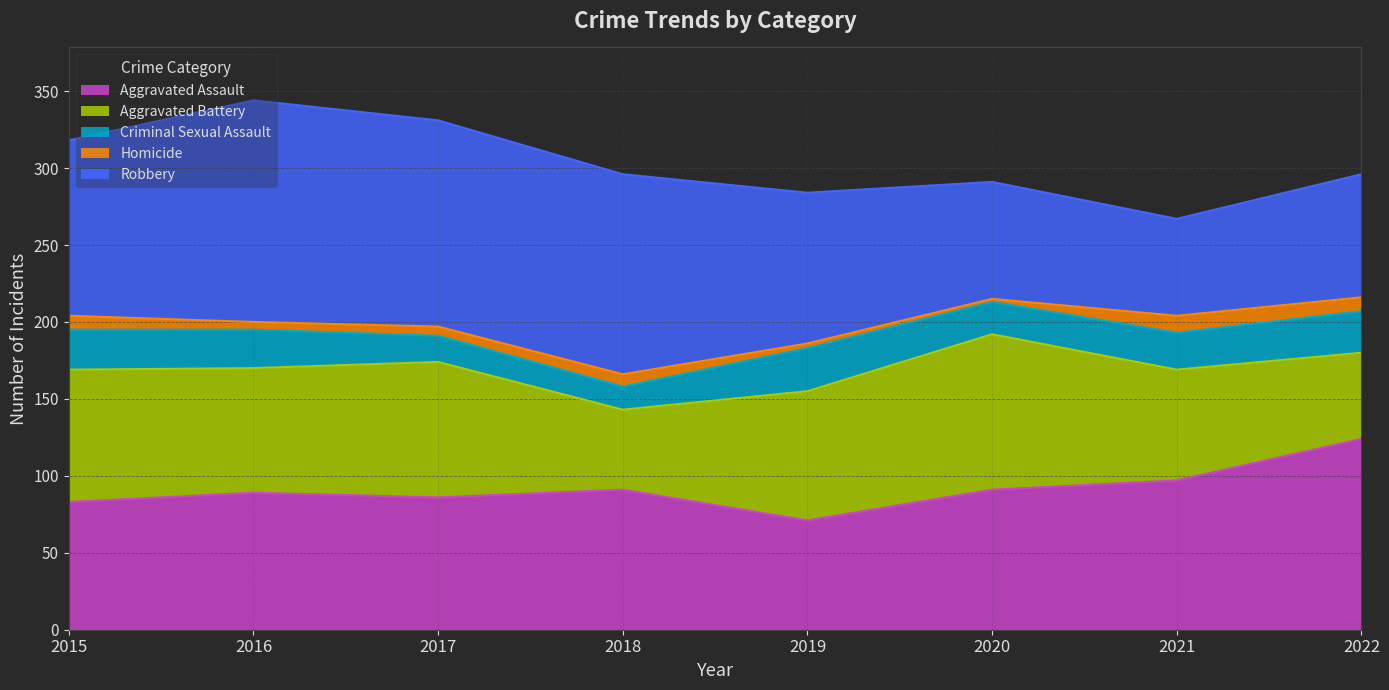

What is the value of the Aggravated Battery point at the 1st from the left?

86